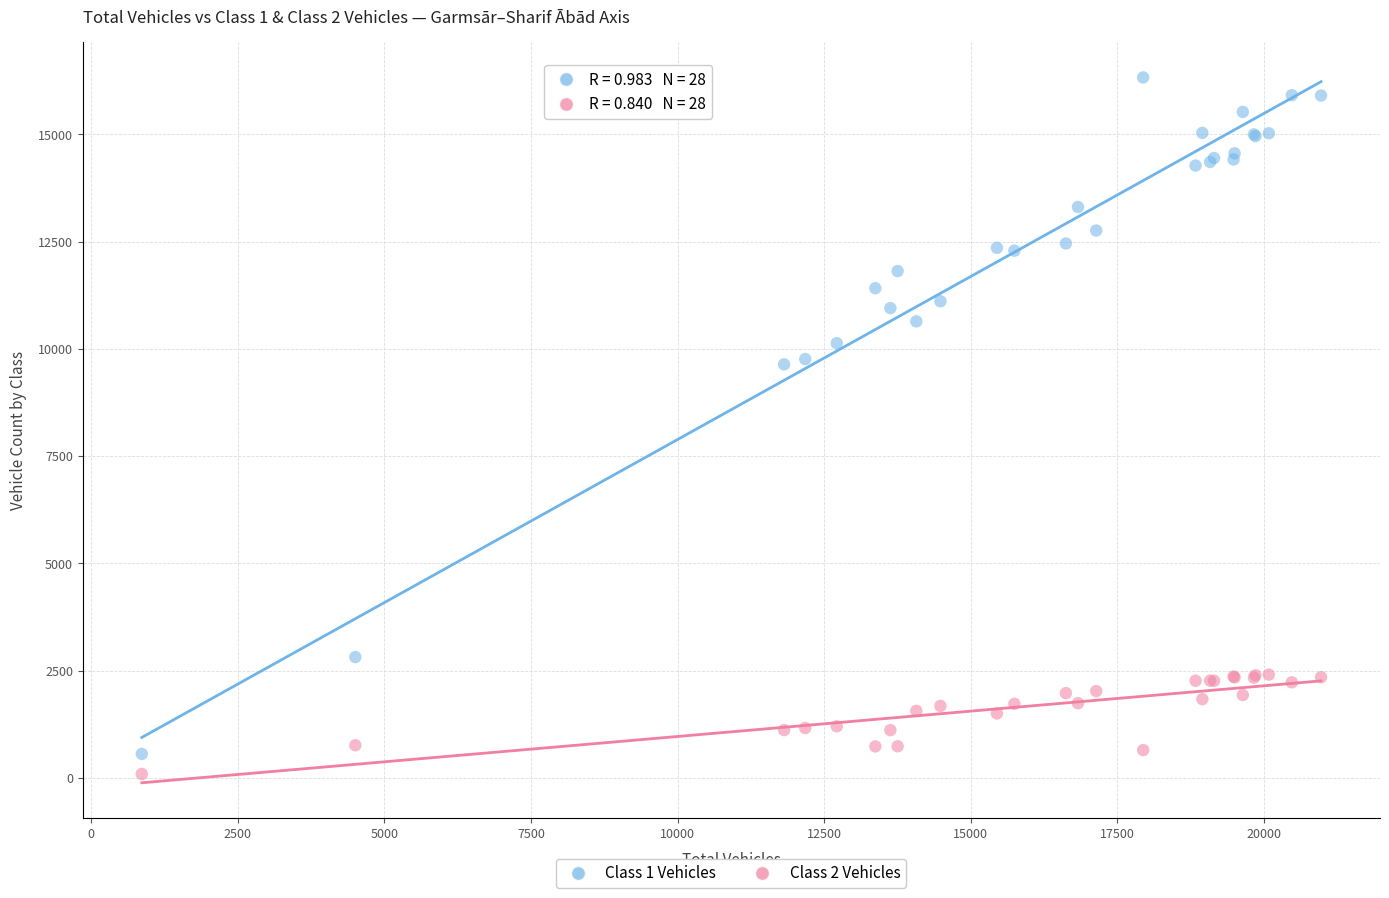

What is the X range (max minus min) for the scatter plot?

20111